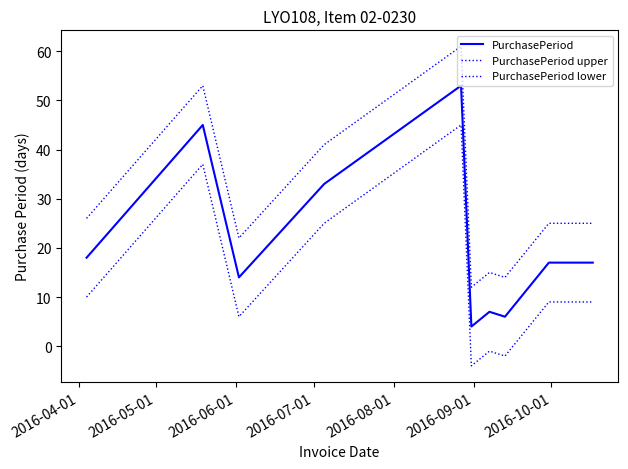

What is the difference between the maximum and minimum values in the PurchasePeriod series?

49